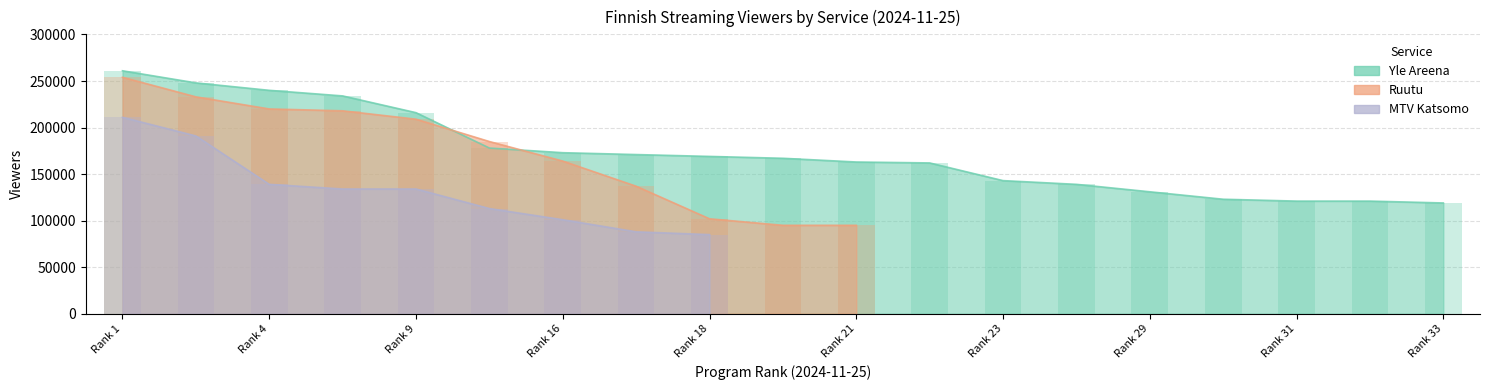

Is the value of Ruutu at Rank 1 greater than the value of Yle Areena at Rank 16?

Yes